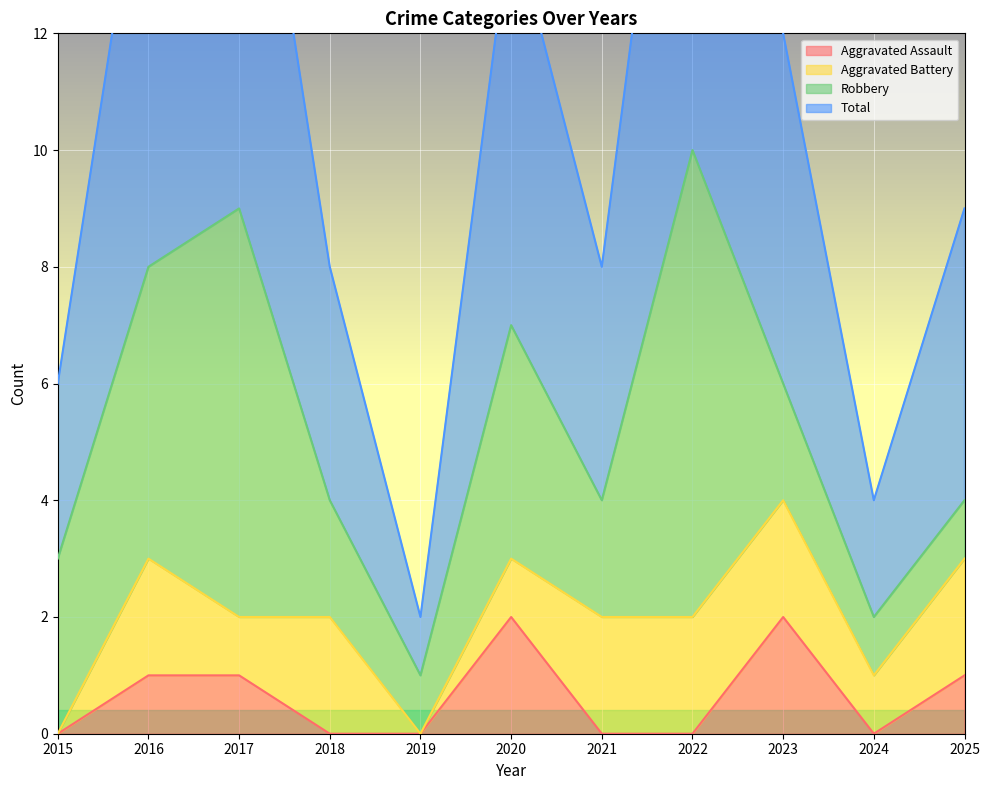

Which series has the widest spread of values?

Total